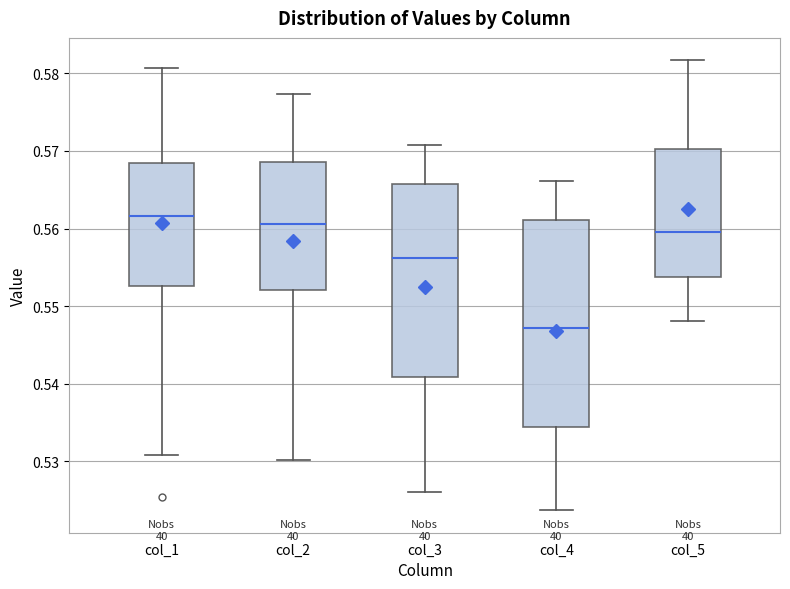

Which box's median line is the lowest?

col_4